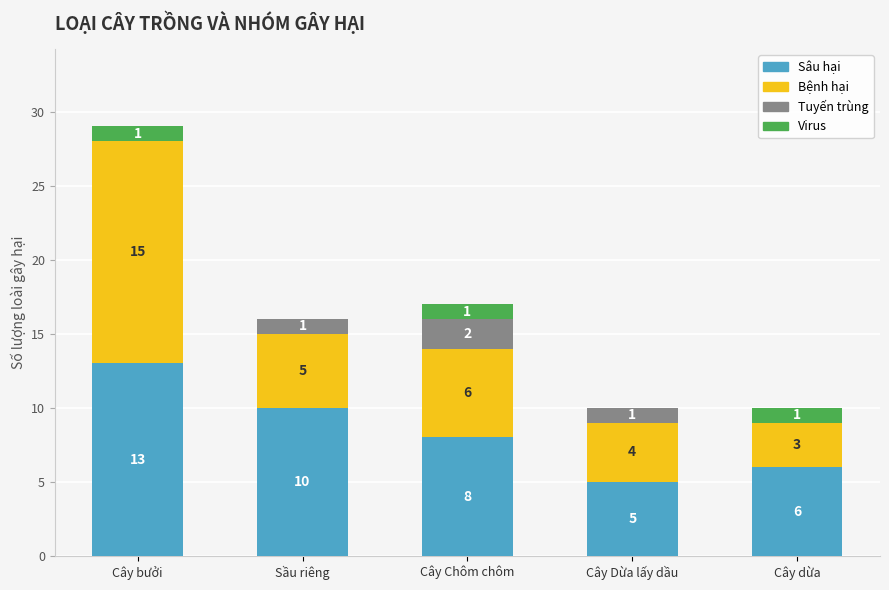

What is the difference between the Sâu hại values at Sầu riêng and Cây Chôm chôm?

2